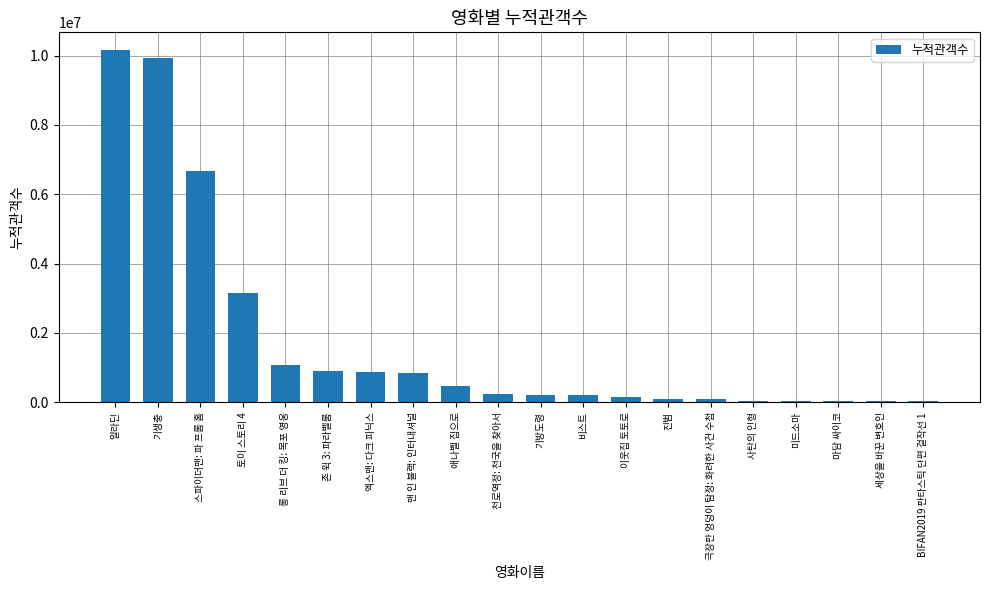

What is the sum of the values at 스파이더맨: 파 프롬 홈 and 엑스맨: 다크 피닉스?

7546081